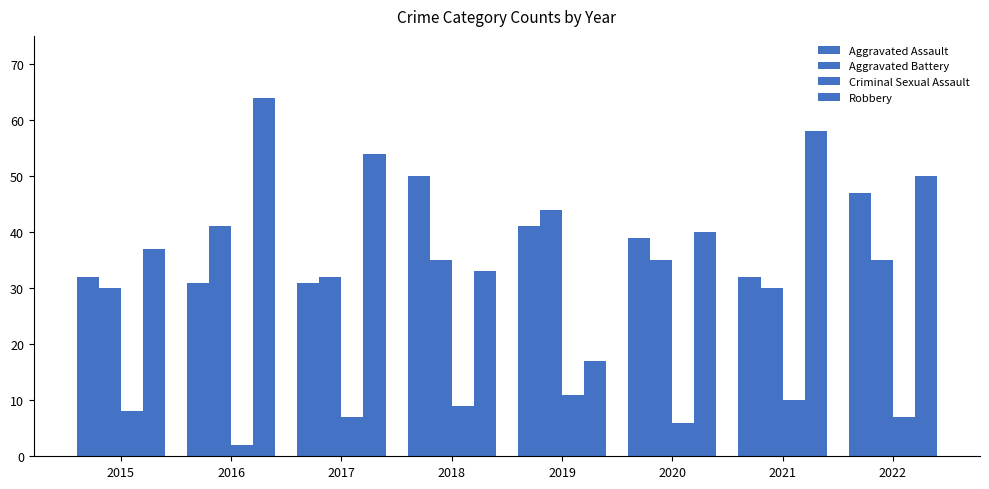

How many groups of bars are there?

8